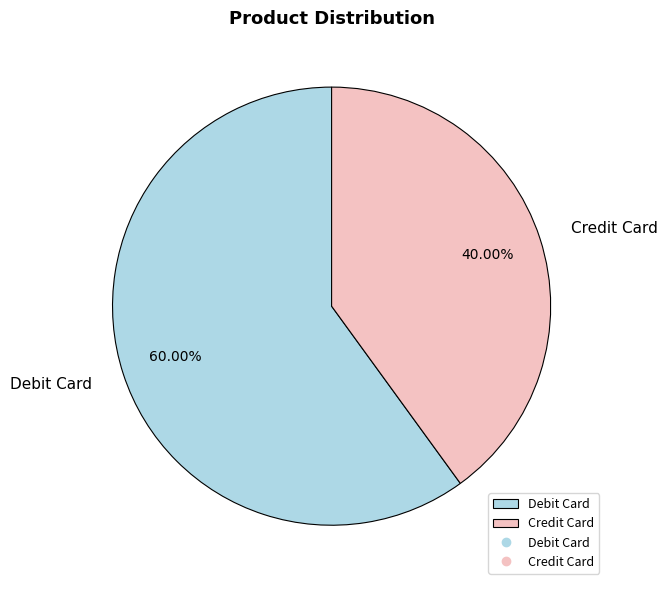

How much of the chart is everything except Credit Card?

60.0%